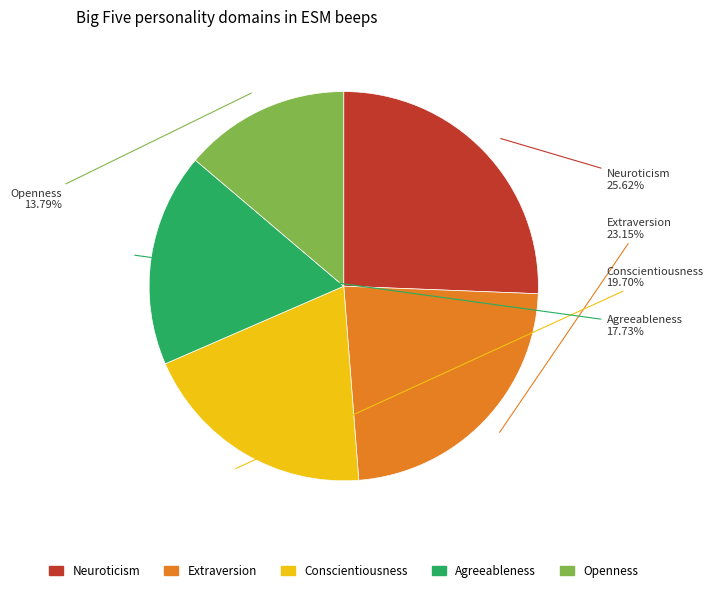

Rank the categories by value from lowest to highest.

Openness, Agreeableness, Conscientiousness, Extraversion, Neuroticism